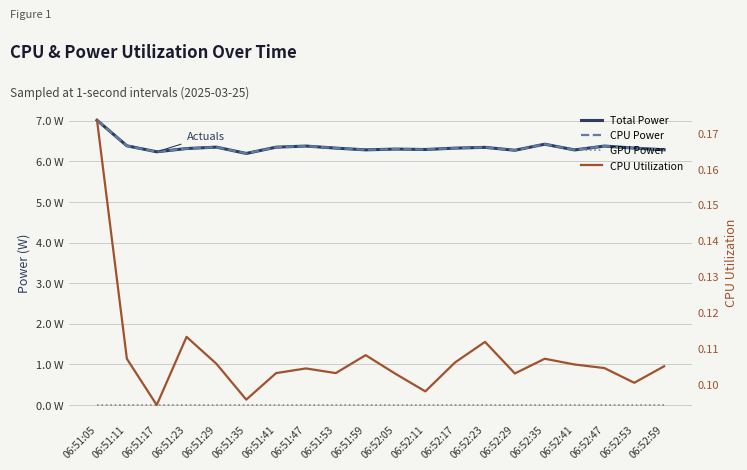

What is the average value of the CPU Power series?

6.4